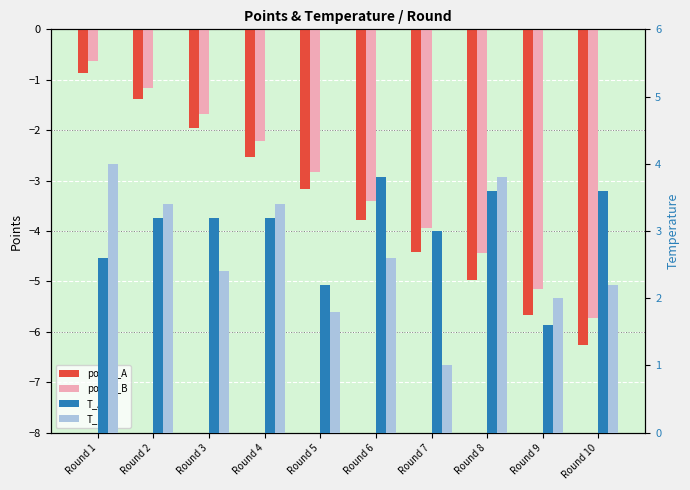

What is the total value across all series at Round 7?

-4.4